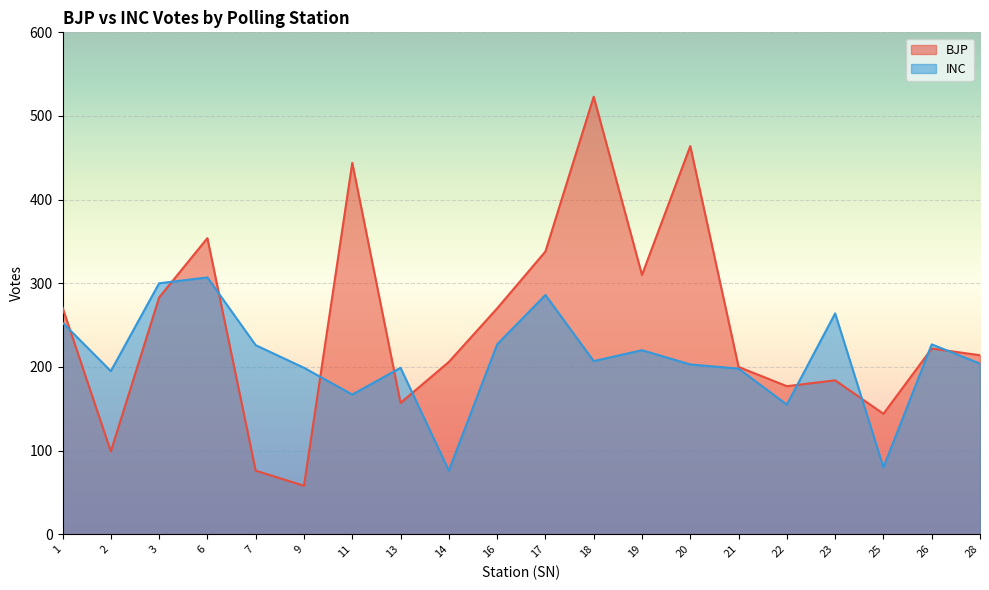

At which label does BJP reach its minimum?

9